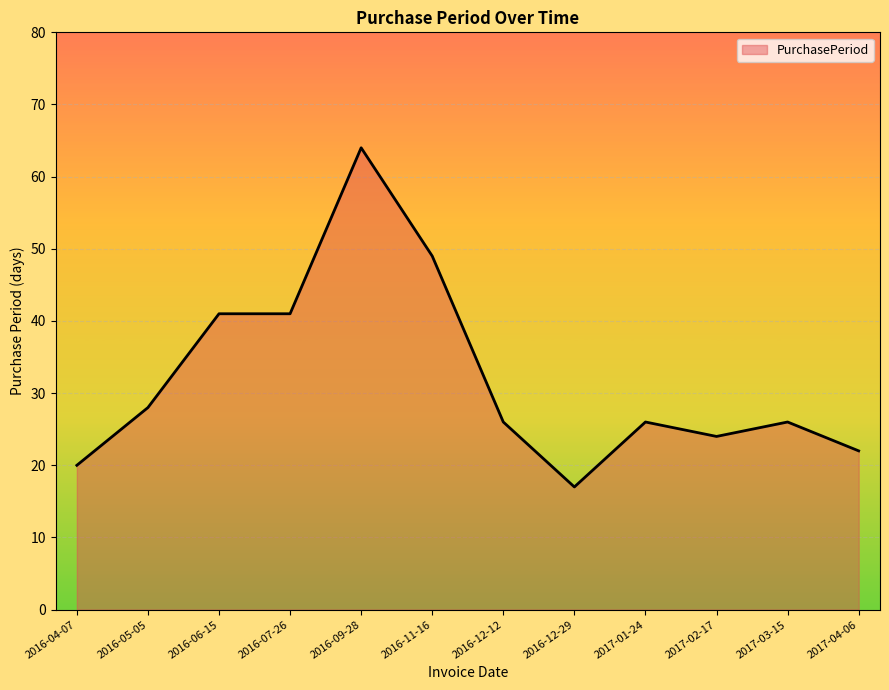

What is the difference between the values at 2016-12-29 and 2017-01-24?

9